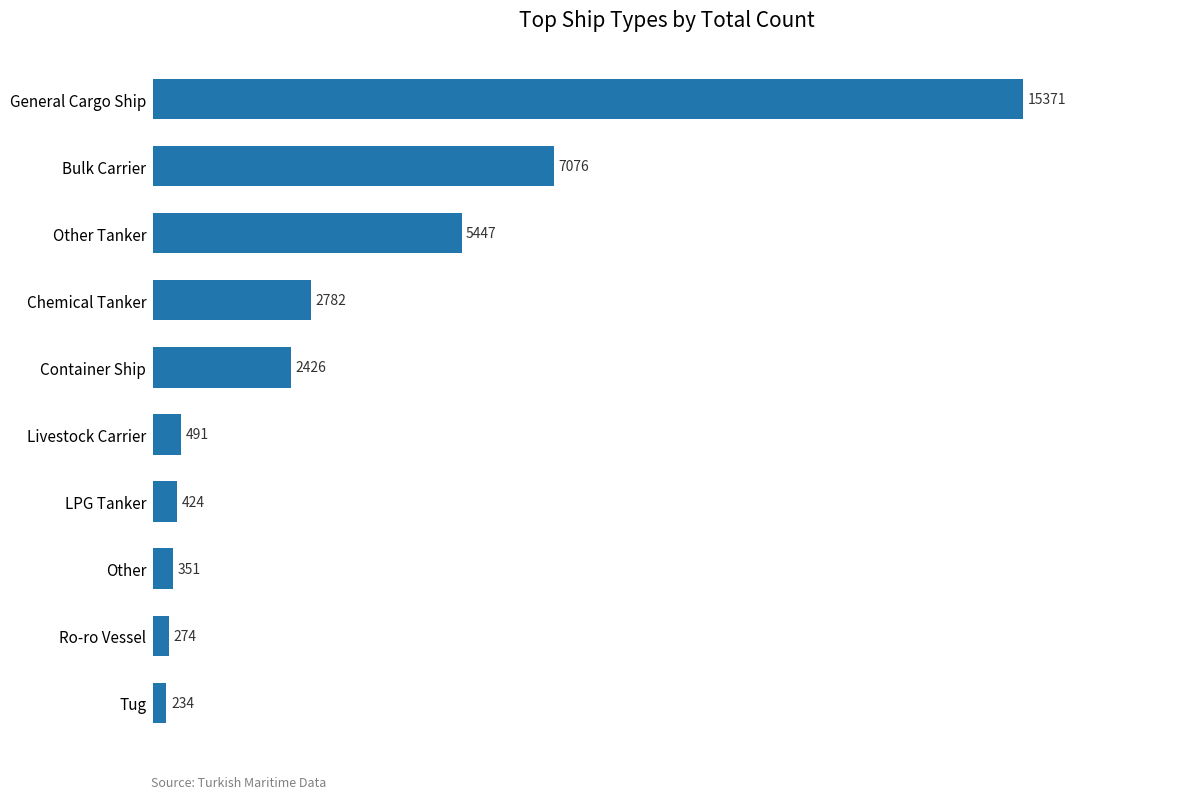

How many values are below 2426?

5